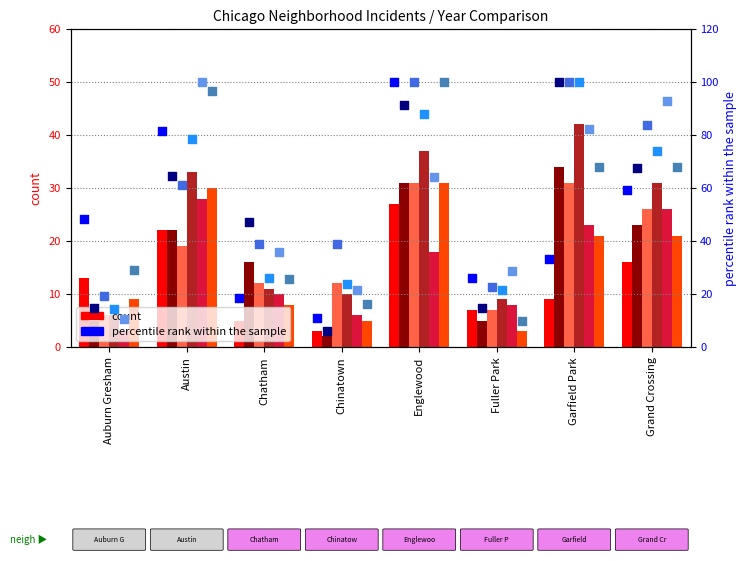

Which series has the largest total across all categories?

2022 pct